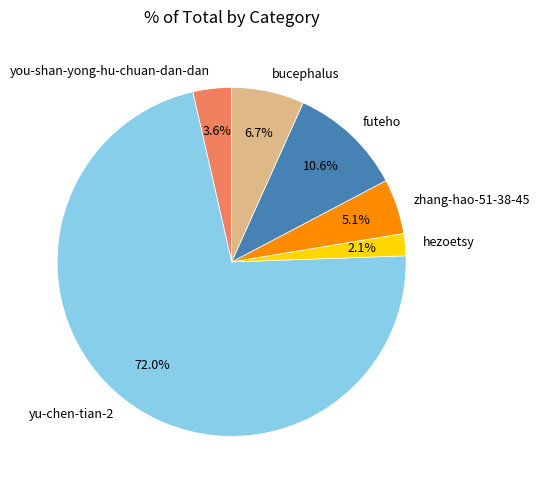

To the nearest percent, what is the combined percentage of futeho and bucephalus?

17%